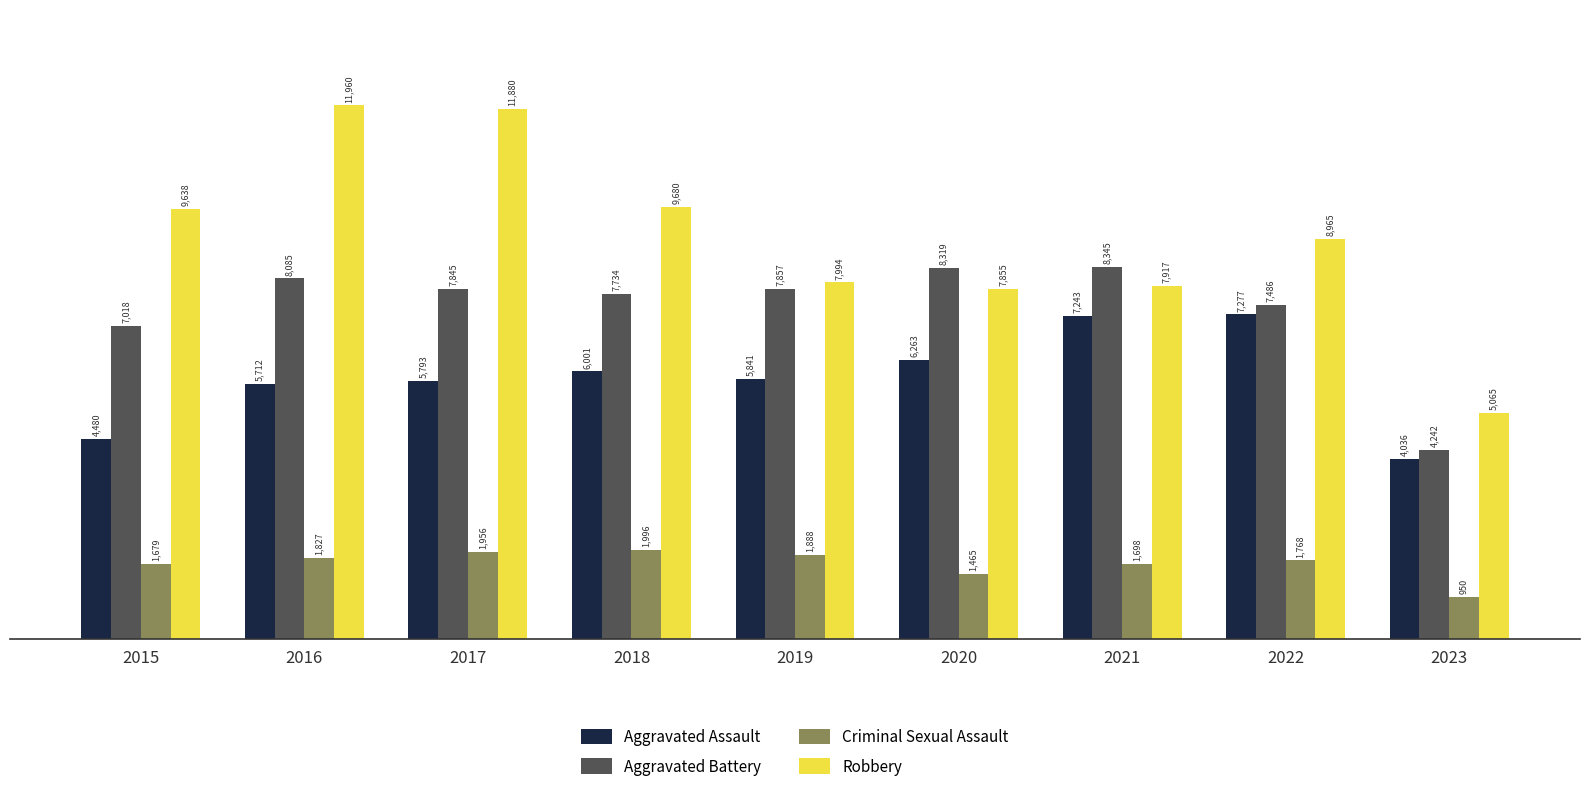

Which category has the highest value across all series?

2016